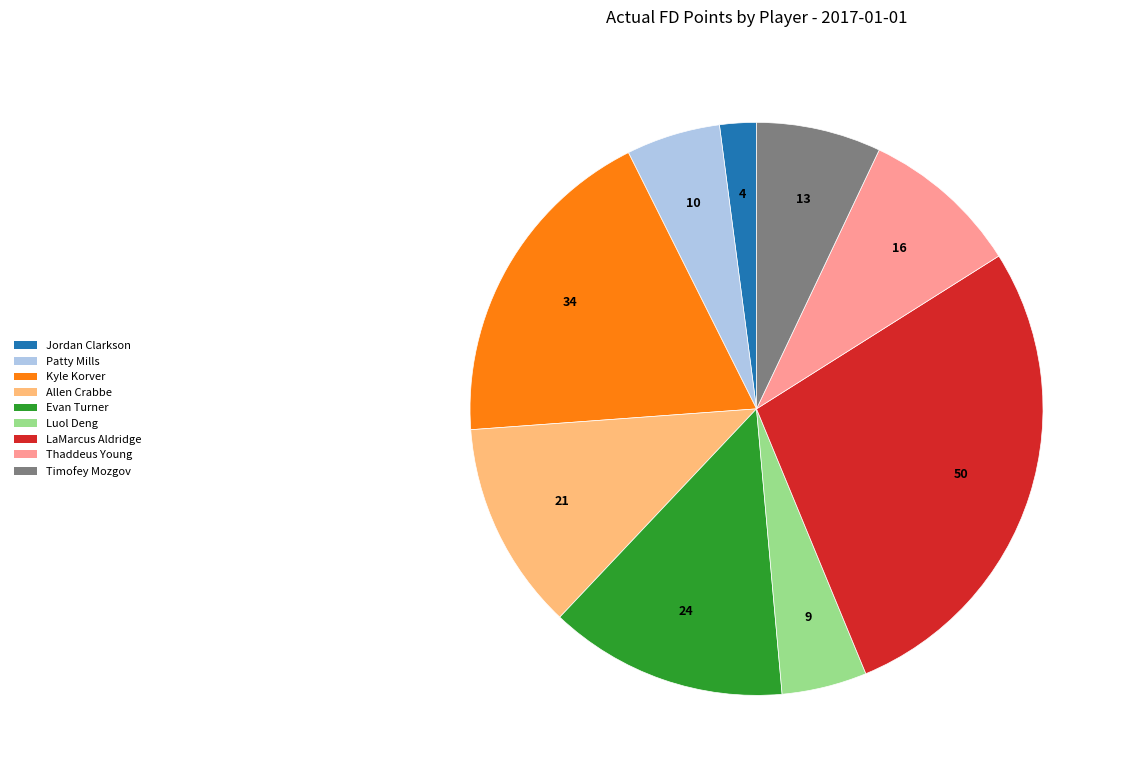

Combined, do Thaddeus Young and Jordan Clarkson account for over 50%?

No